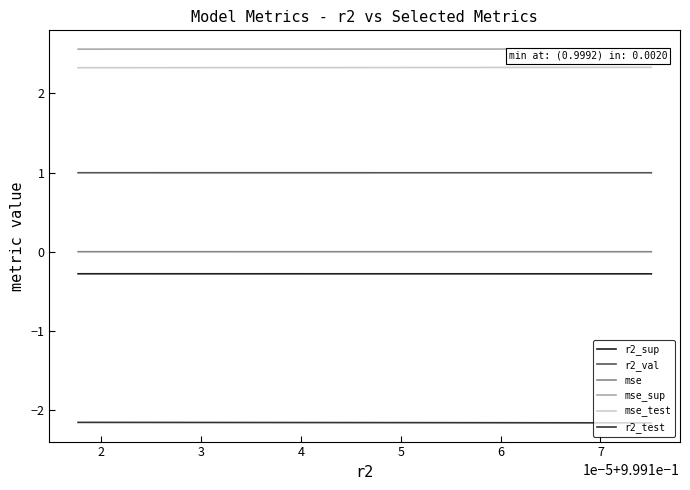

What is the value of the mse_sup point at the 3rd from the left?

2.6